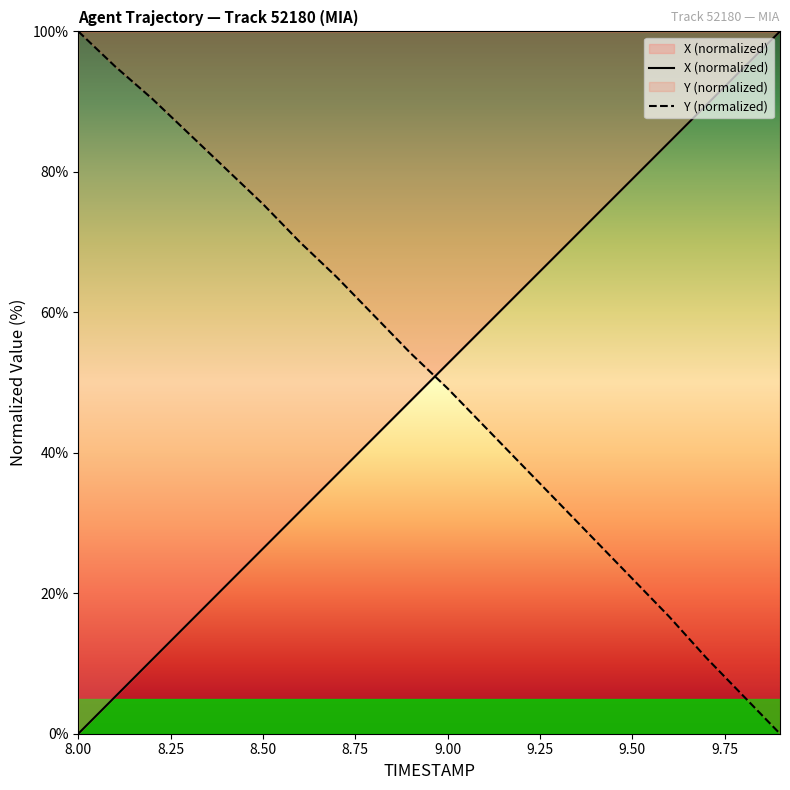

Which series has the largest total across all categories?

Y (normalized)